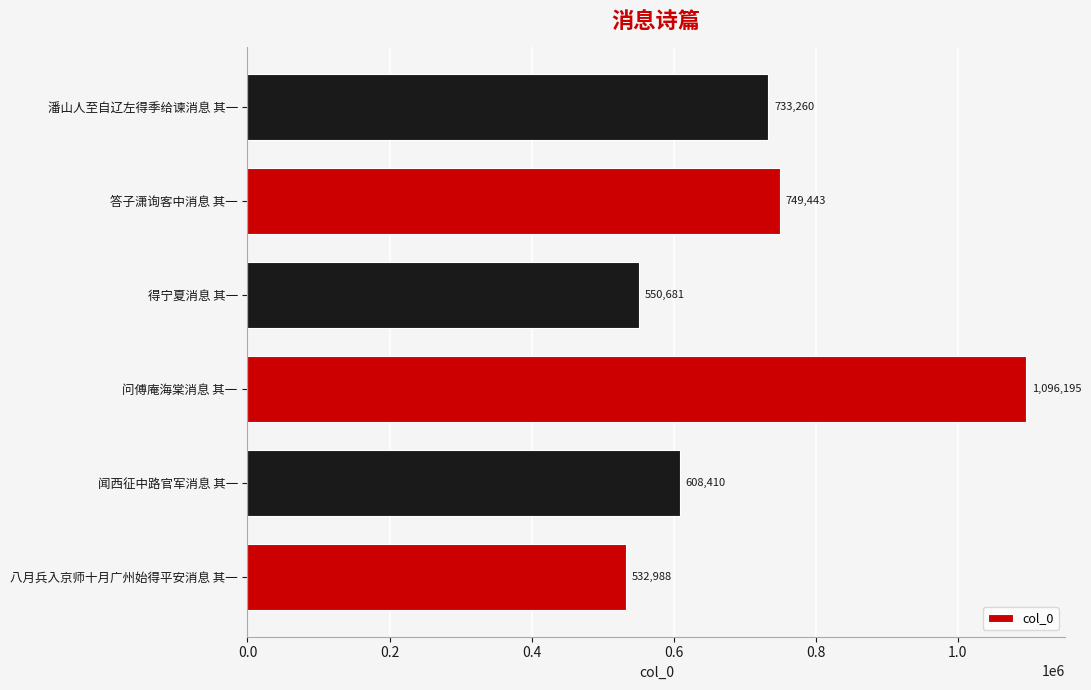

What is the average value?

711830